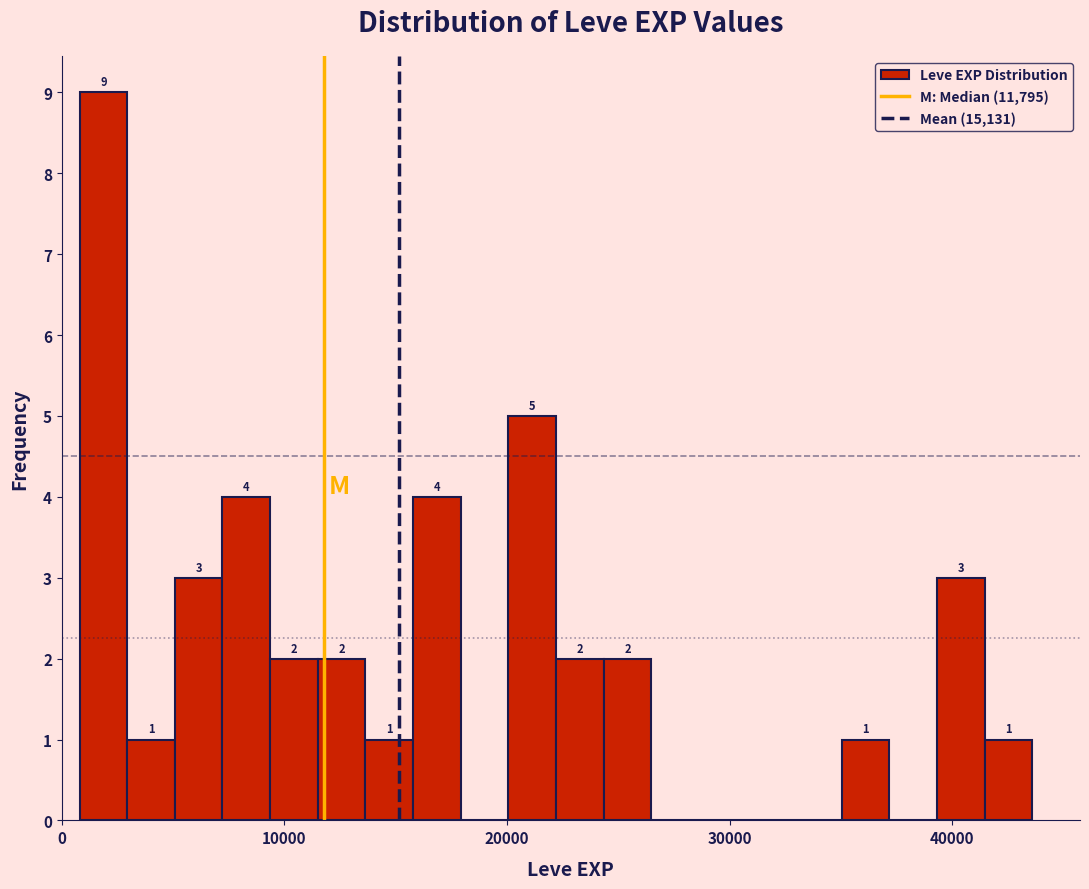

Around what value on the x-axis is the tallest bar? Give the approximate position of its centre, as read against the axis.

2000